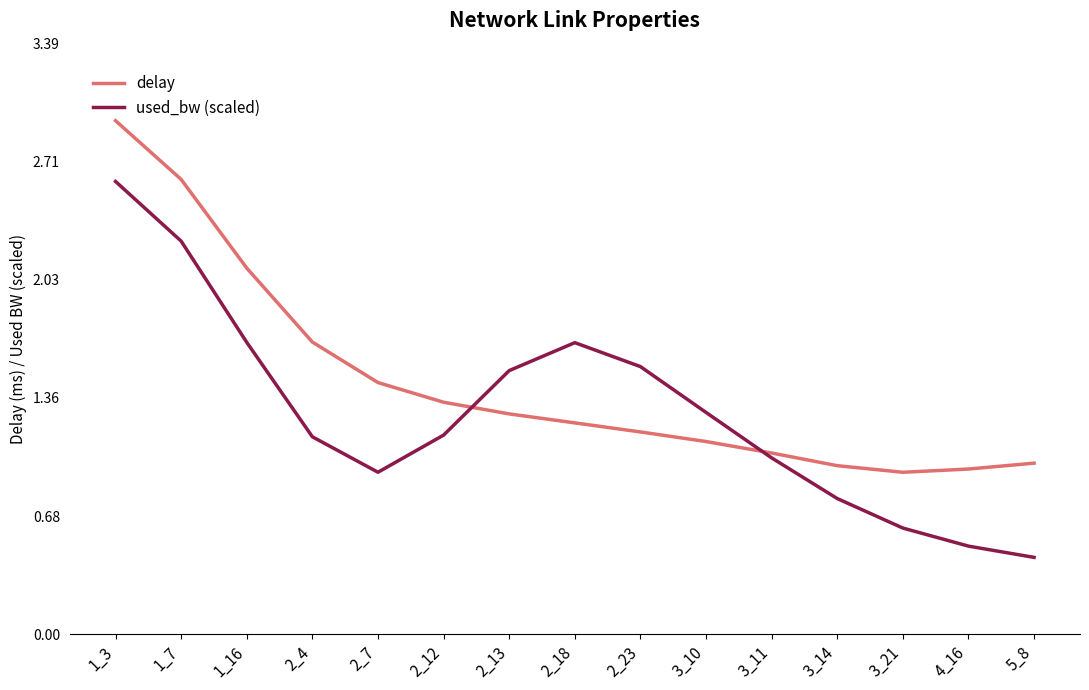

At how many categories does at least one series exceed 1?

11